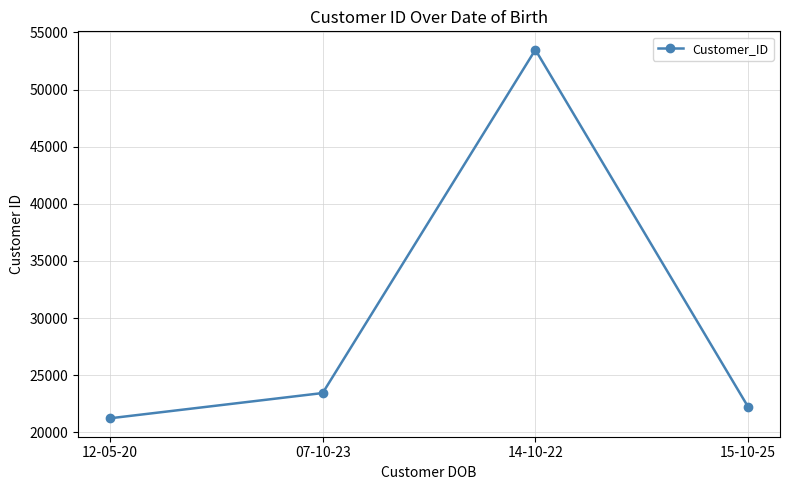

Reading left to right, extract all data points from this chart.

12-05-20=21233	07-10-23=23443	14-10-22=53477	15-10-25=22233